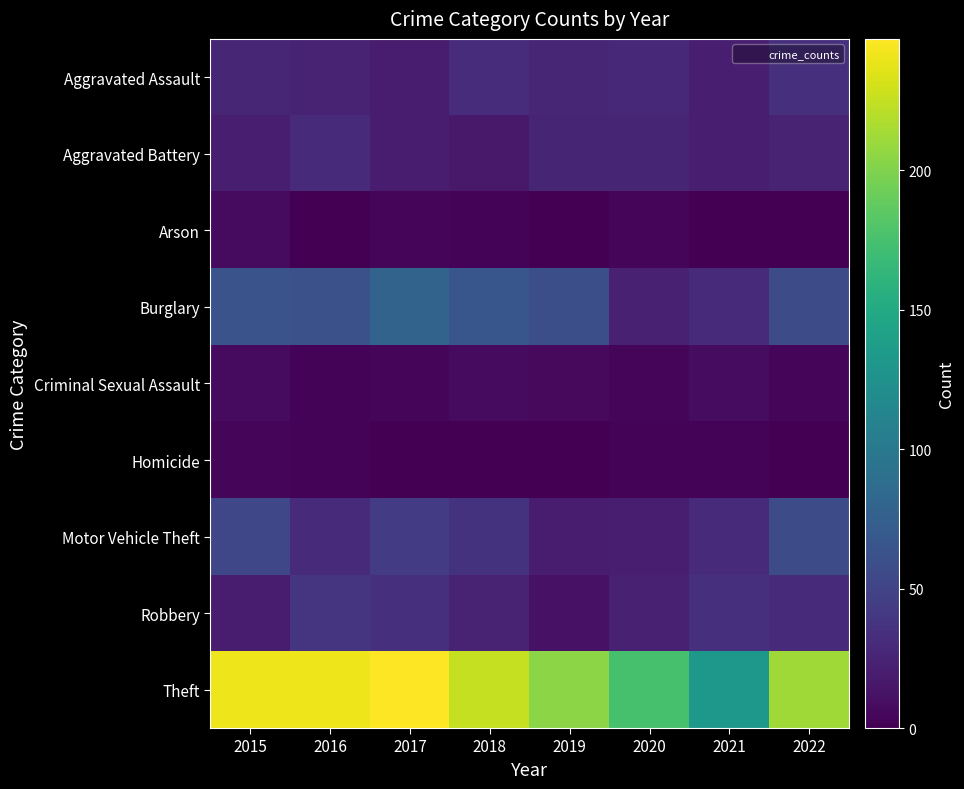

How many distinct data groups are displayed?

9